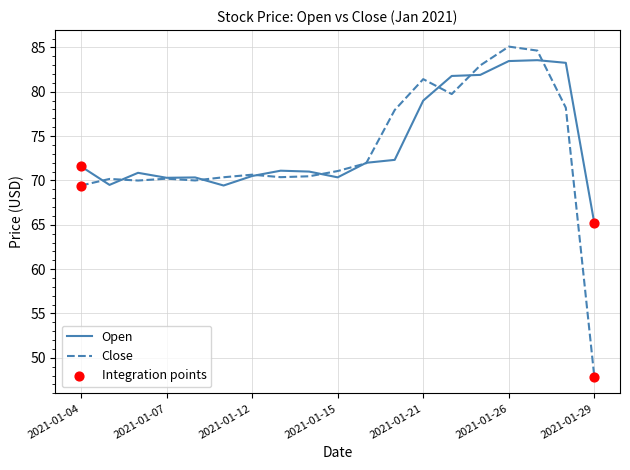

Which series has the widest spread of values?

Close